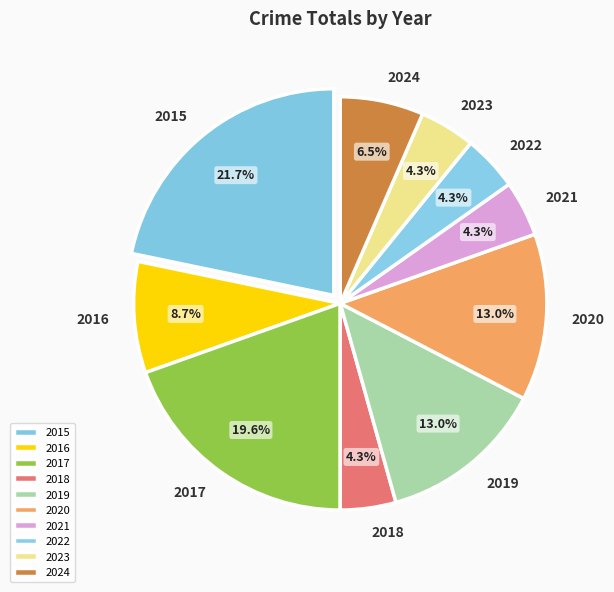

Count the number of slices in the pie.

10